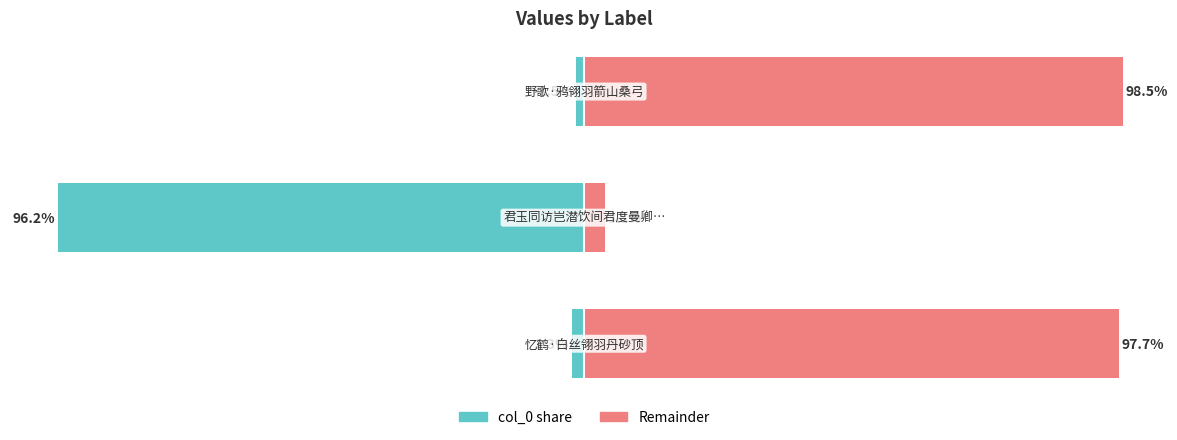

Which series changed the most between 1 and 2?

col_0 (left)